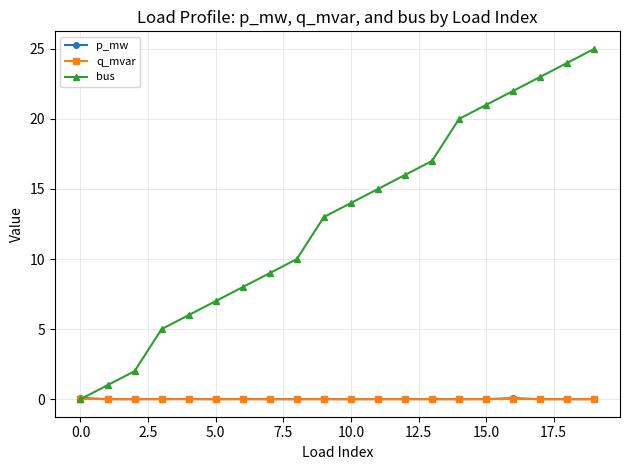

Does the chart display data point markers on the line(s)?

Yes